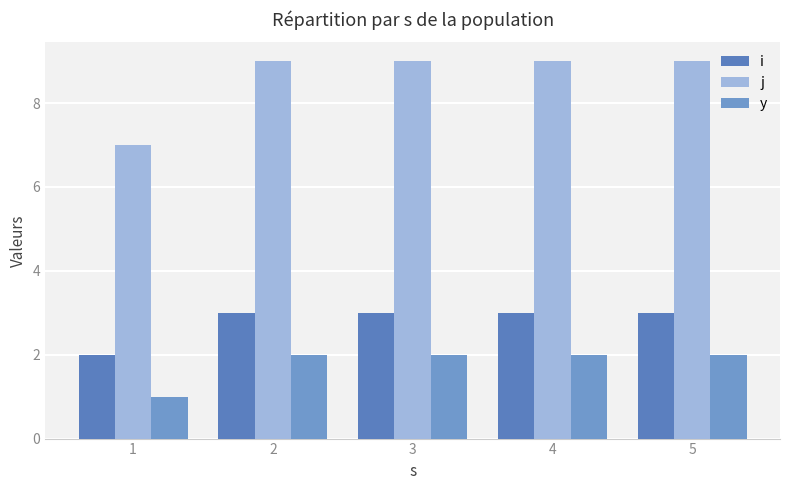

What is the sum of the j values at 3 and 4?

18